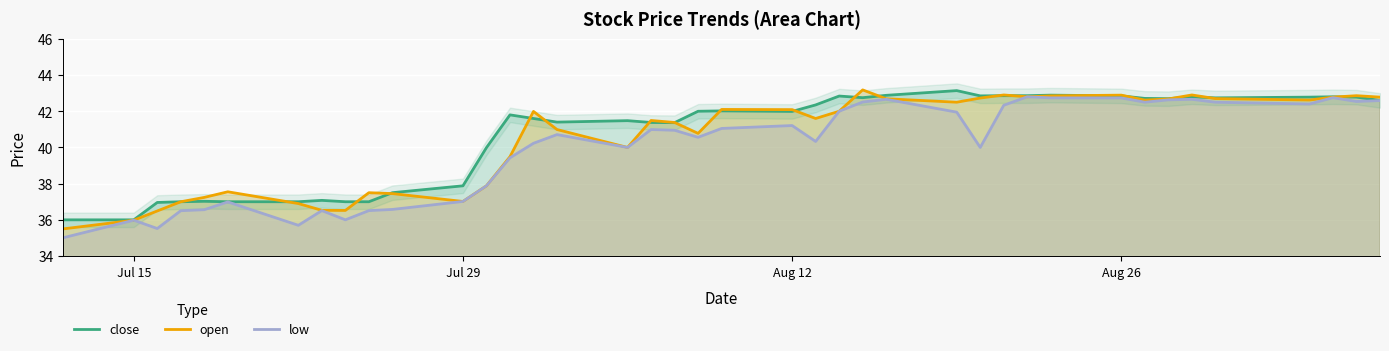

How many values in the low series are below 40?

14